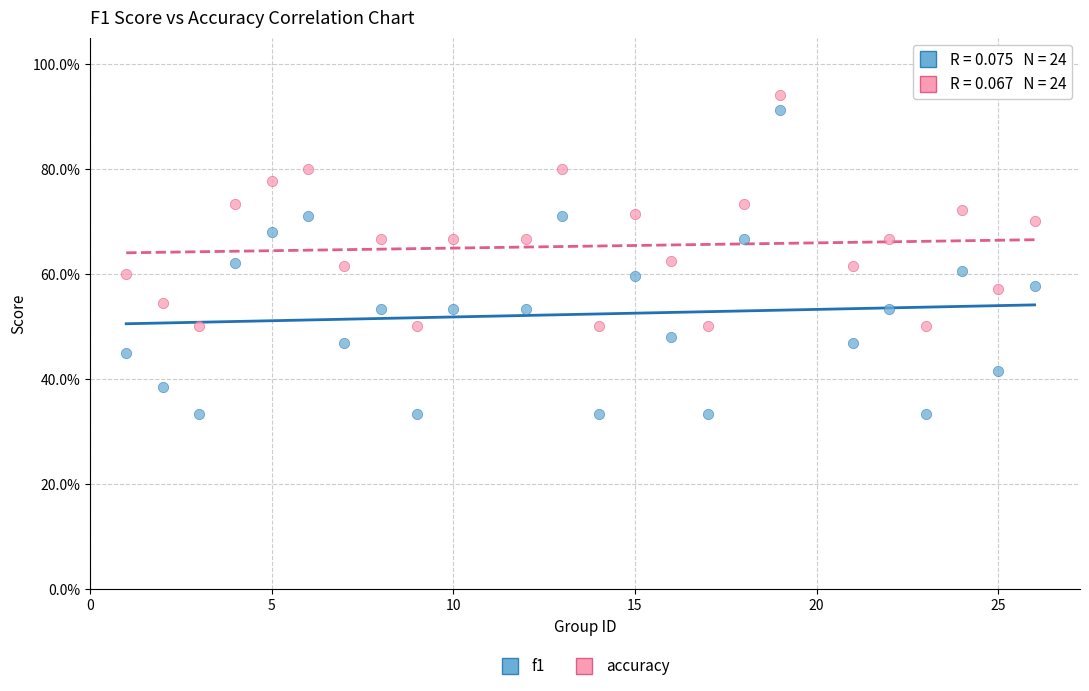

Which series reaches the minimum Y coordinate?

f1